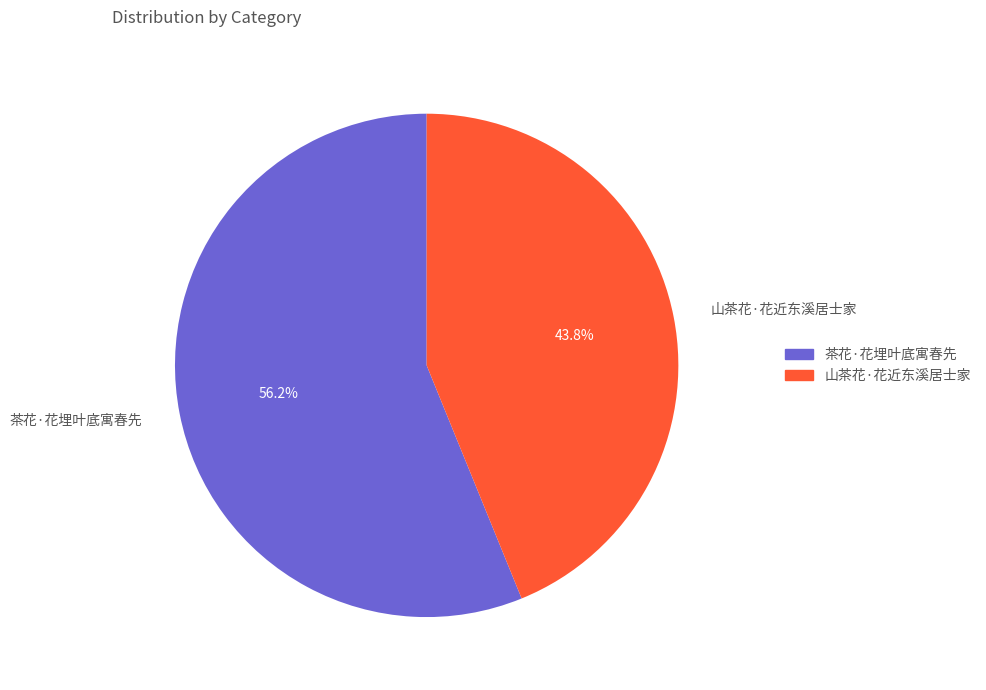

Which category has the smallest portion of the pie?

山茶花·花近东溪居士家